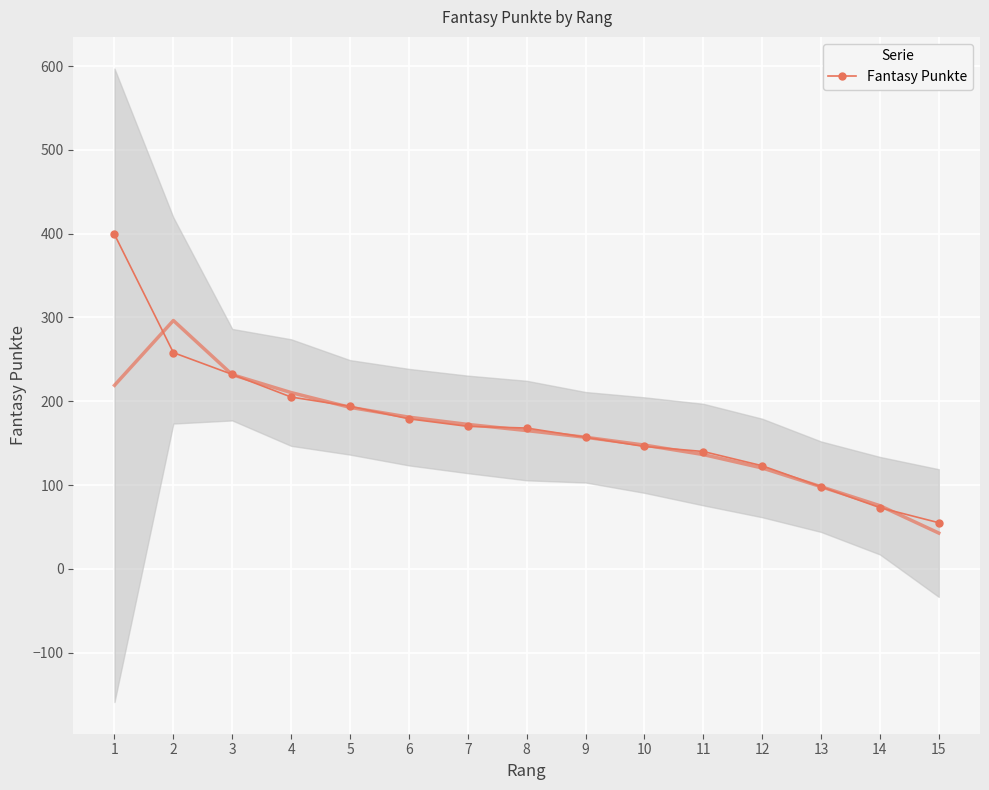

Which category has the lowest value across all series?

15